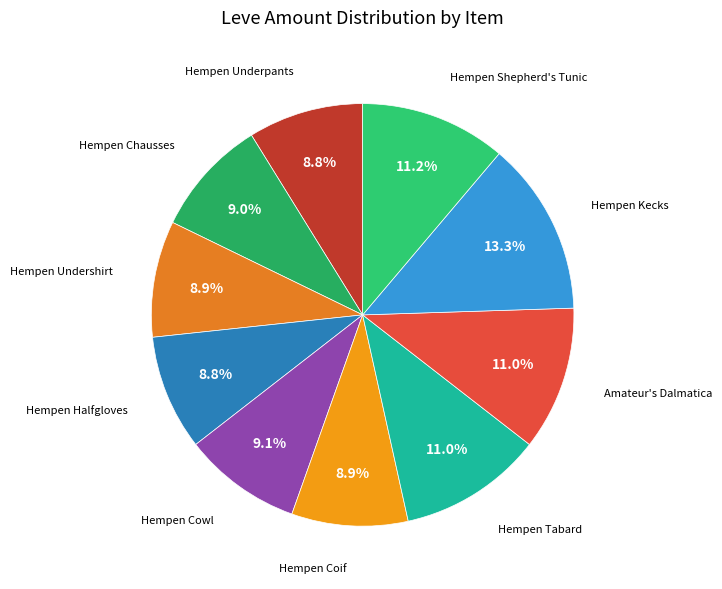

To the nearest percent, what is the average slice percentage?

10%